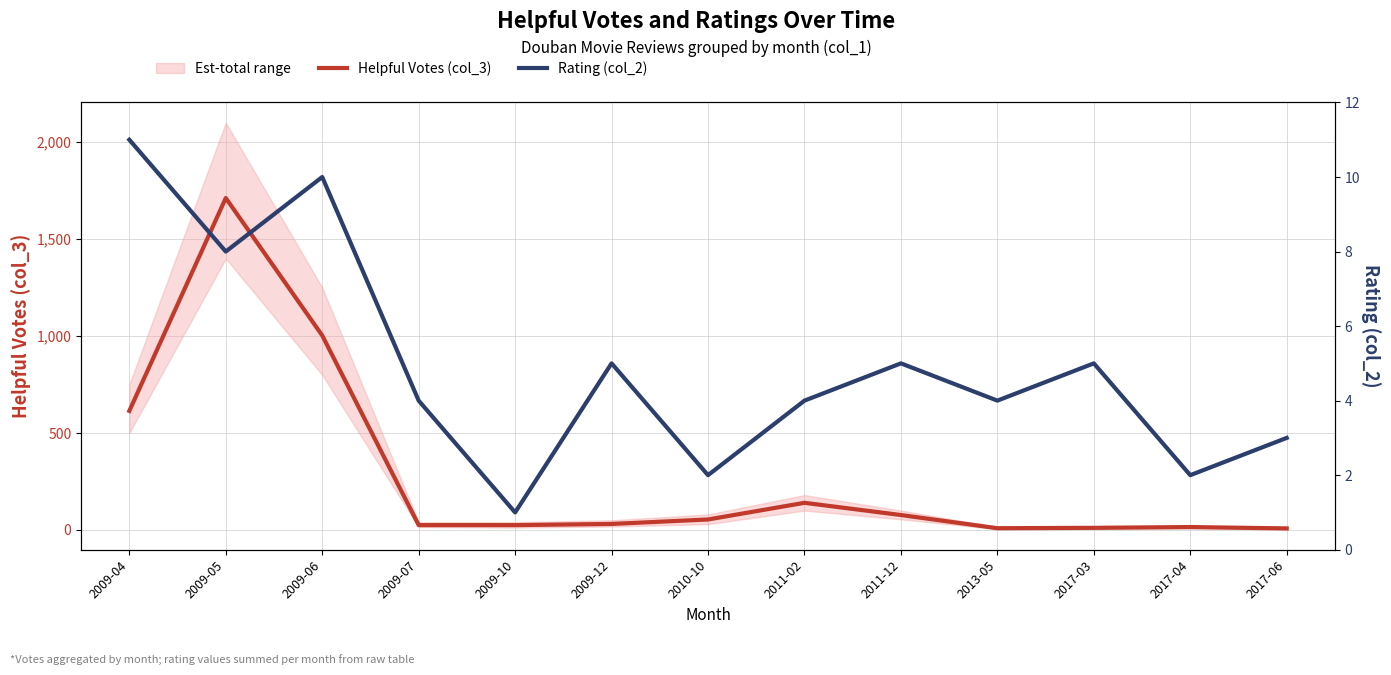

Between 2009-07 and 2010-10, which series saw the biggest shift?

Helpful Votes (col_3)